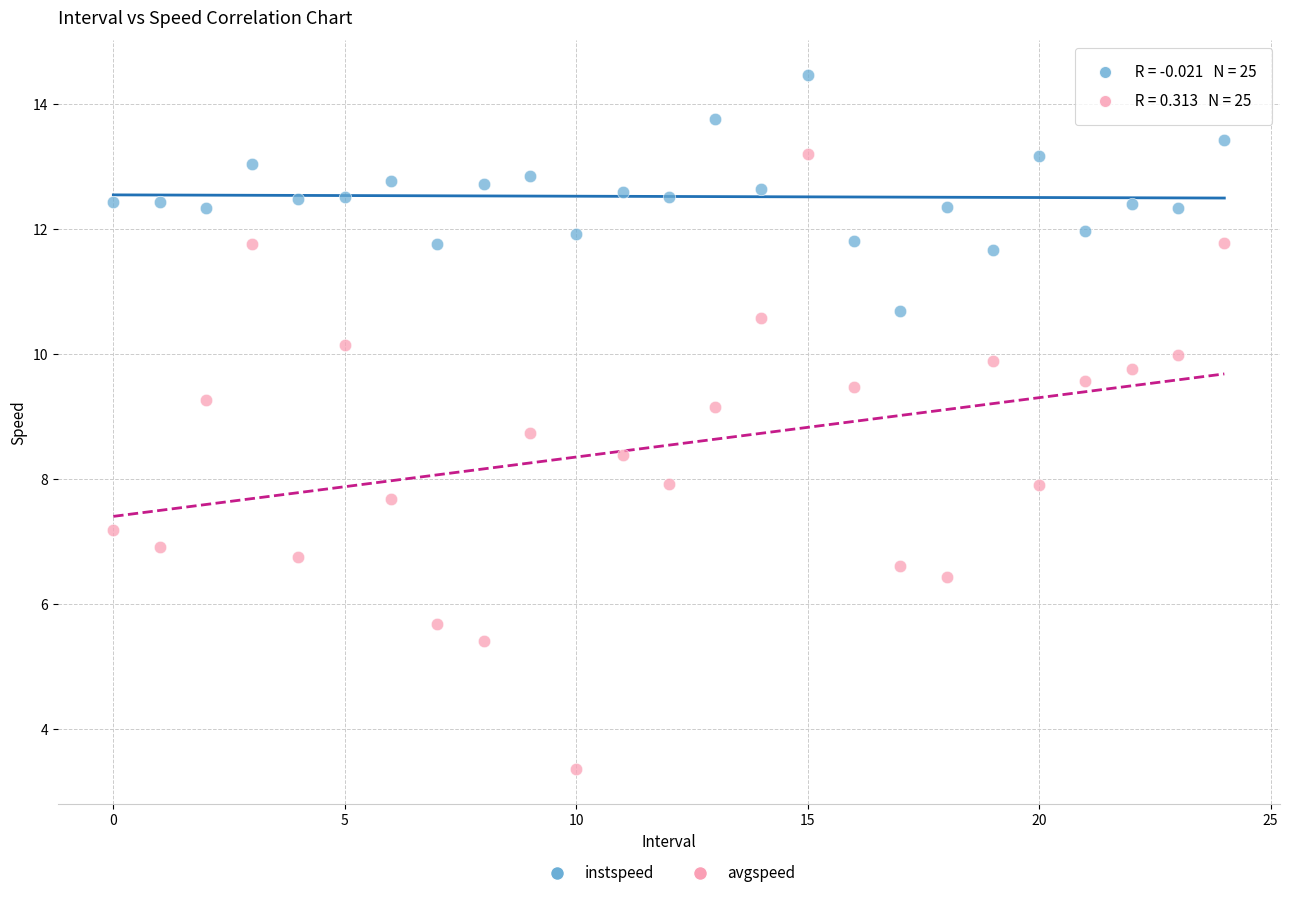

Across all data points, what is the range of Y values (max minus min)?

11.1